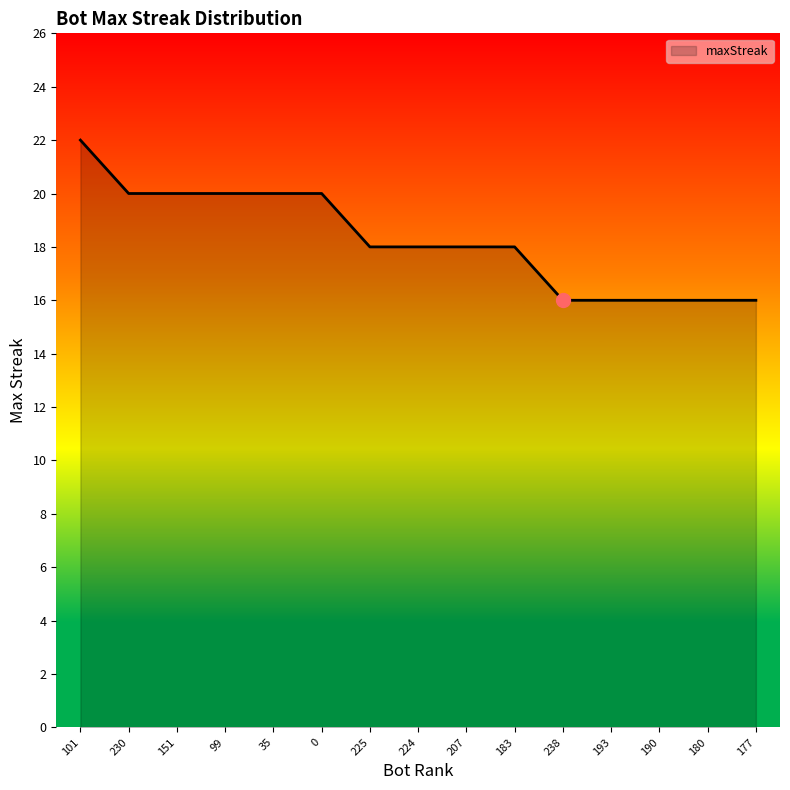

True or false: the data shows 28 at 230.

False